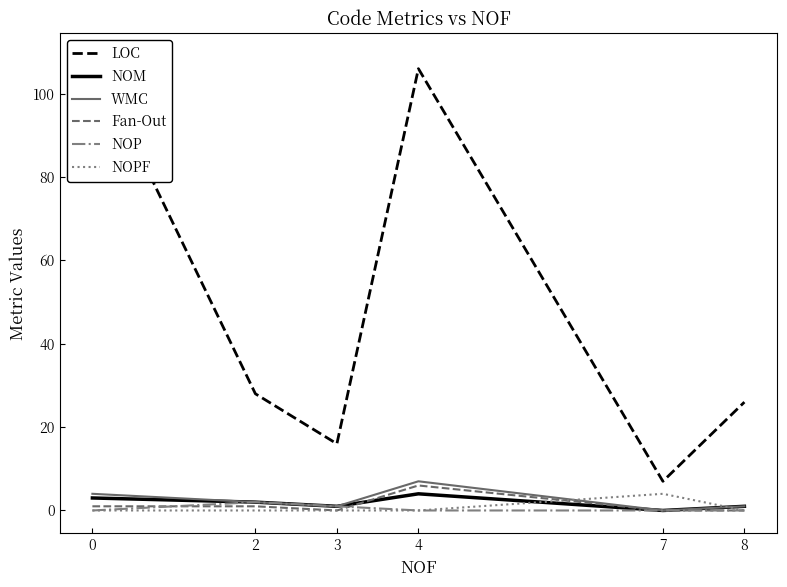

What is the maximum value for WMC?

7